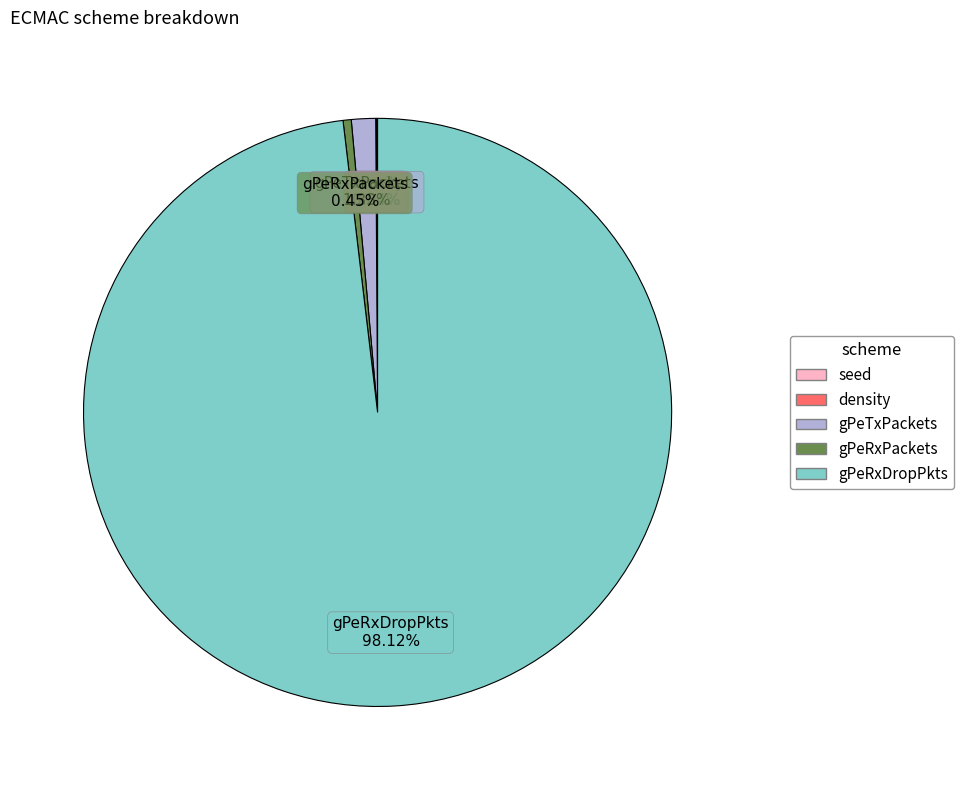

Does gPeRxPackets account for over 50% of the chart?

No